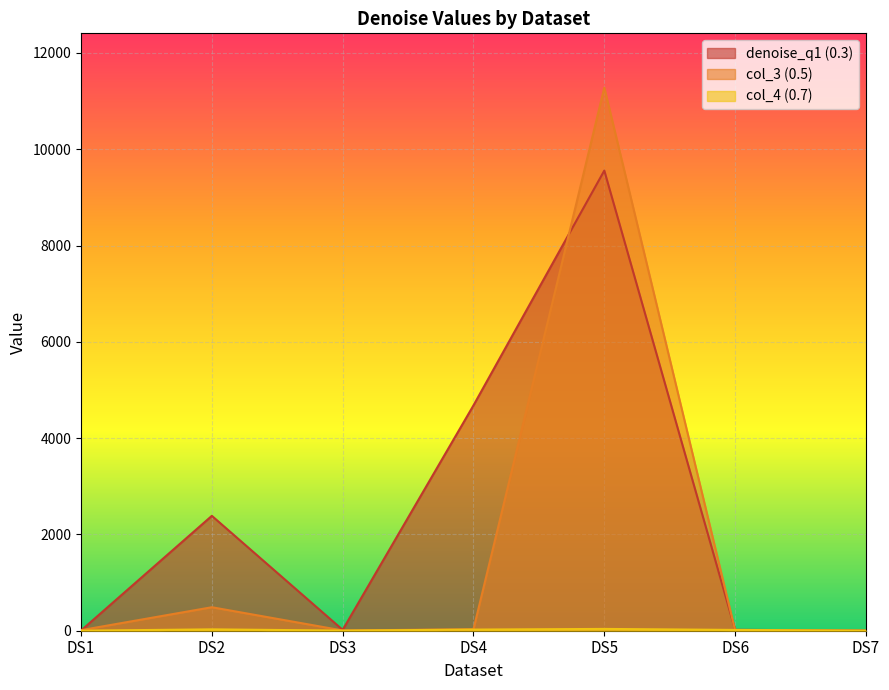

What is the sum of all col_4 (0.7) values?

111.2